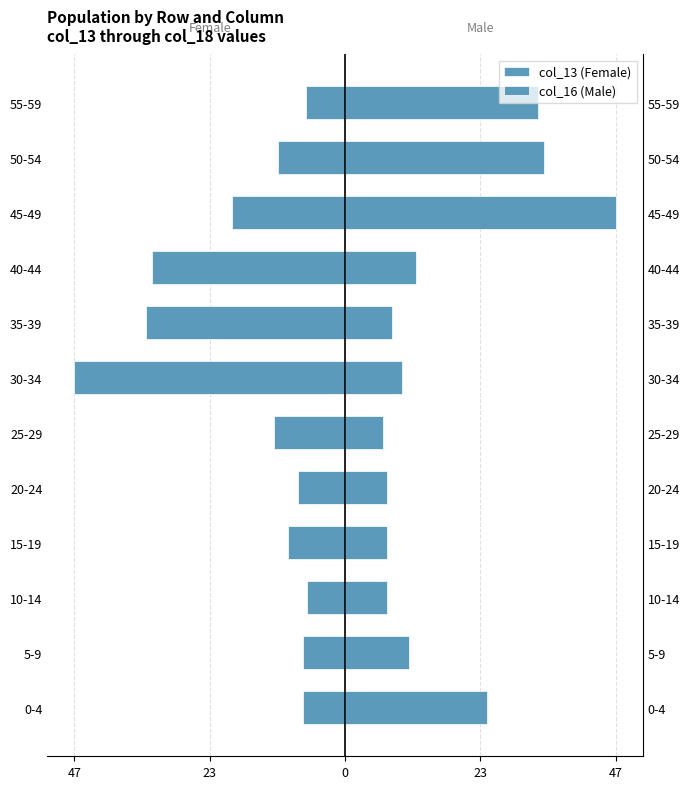

How many bars are there in total?

24